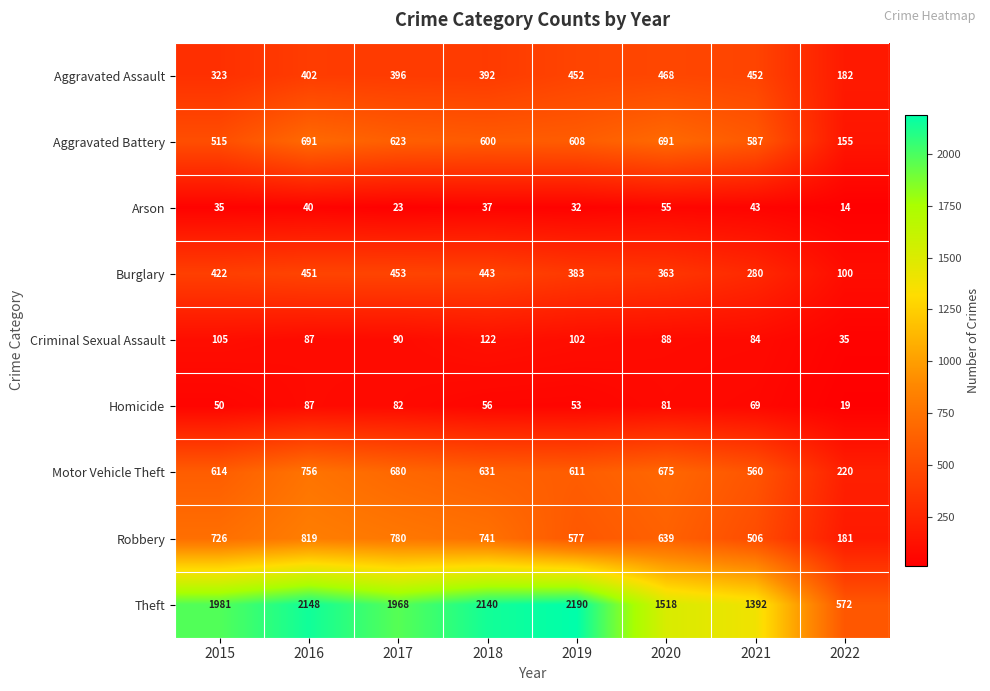

Which series has the largest total across all categories?

Theft